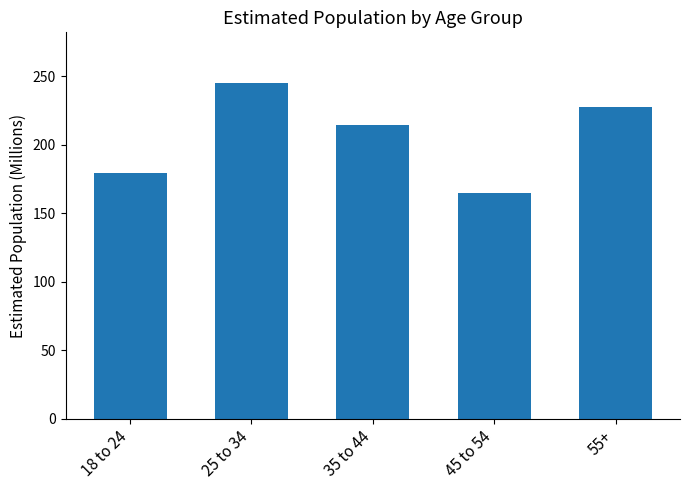

Where is the data nearest to the value 205?

35 to 44